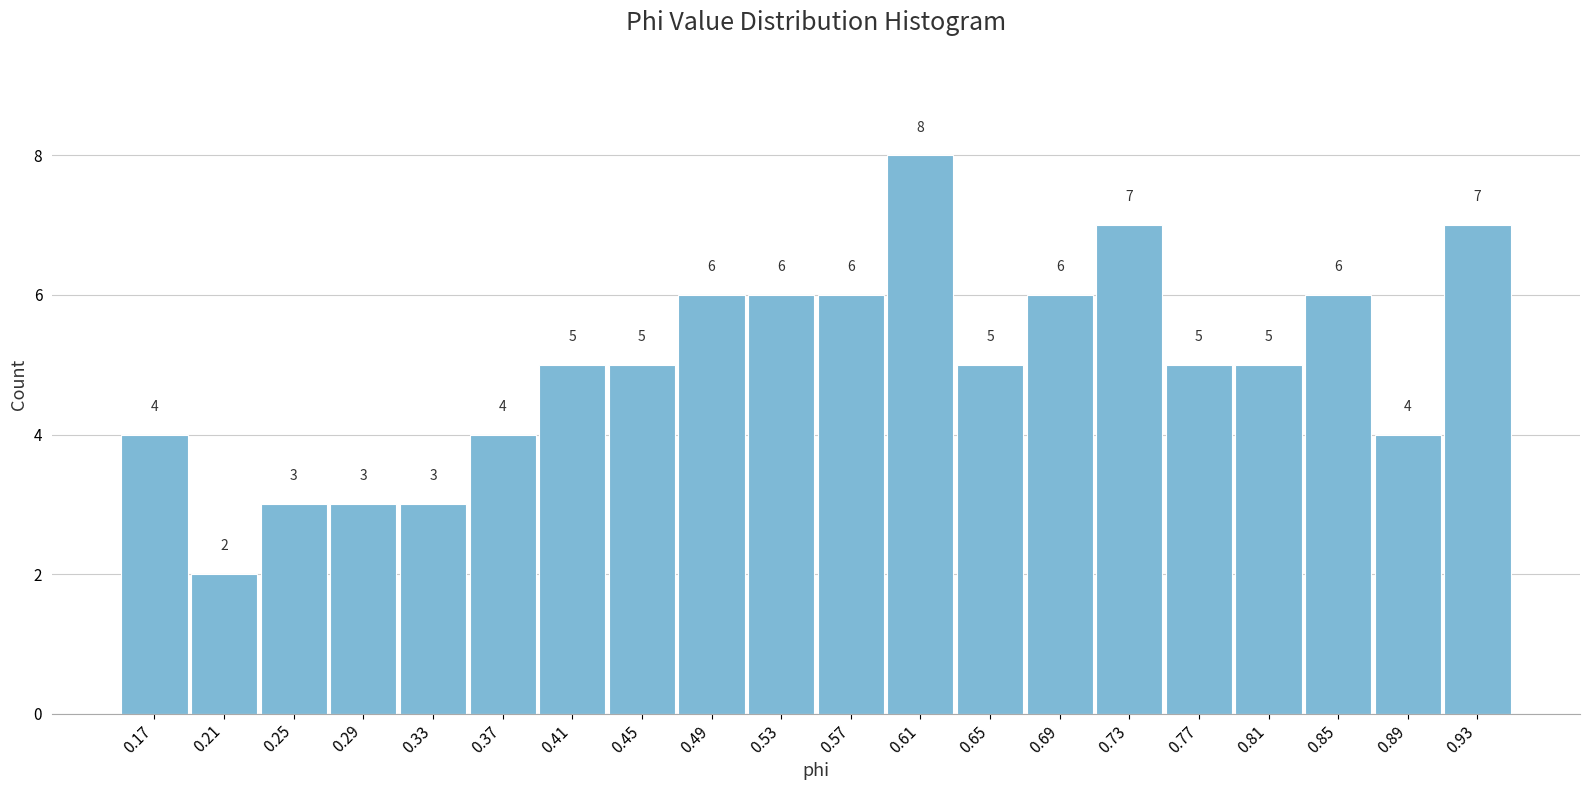

Reading left to right, transcribe all the data shown in this chart.

4	2	3	3	3	4	5	5	6	6	6	8	5	6	7	5	5	6	4	7